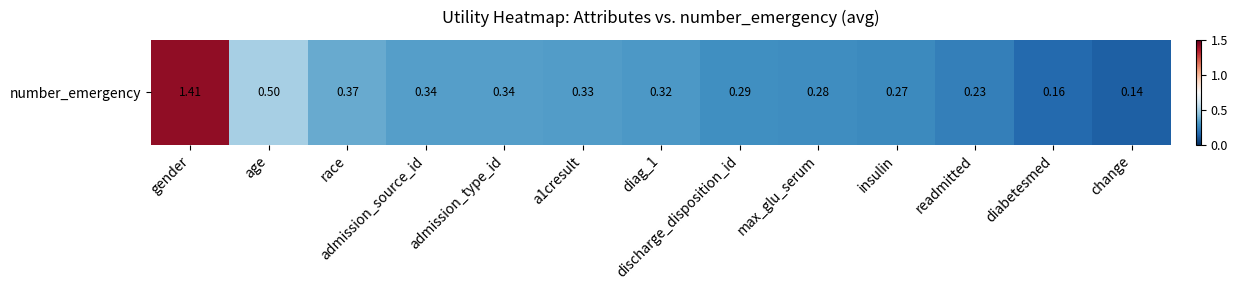

The value at gender is 1.4. True or false?

True